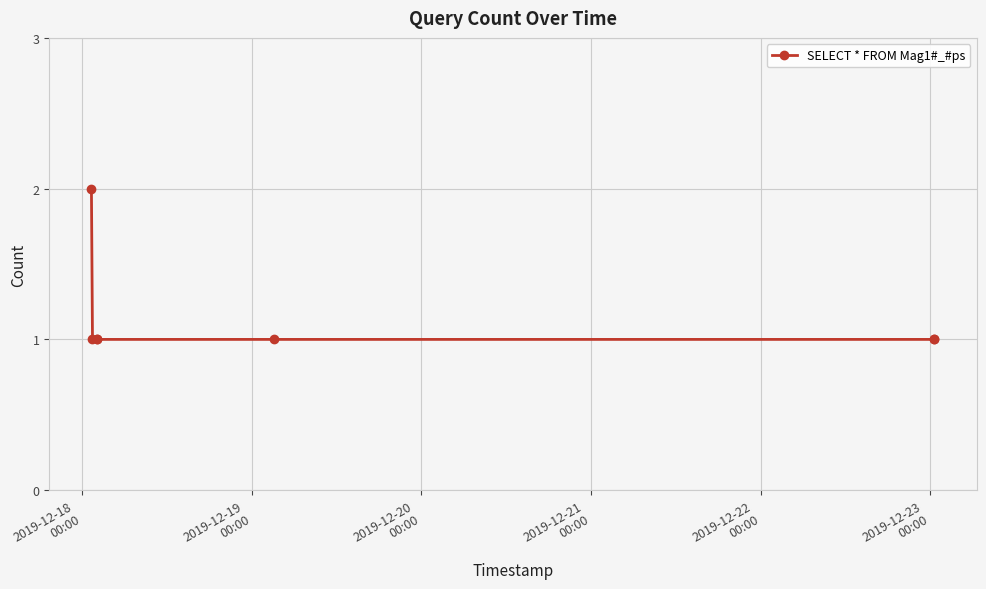

What is the sum of all values?

8